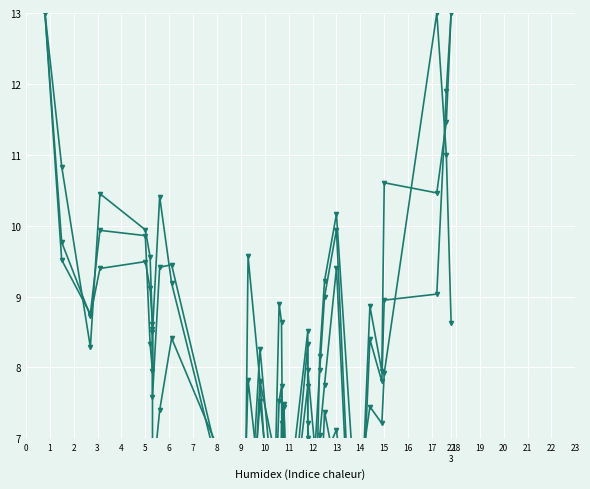

Which series has the largest range (max minus min)?

CF/60